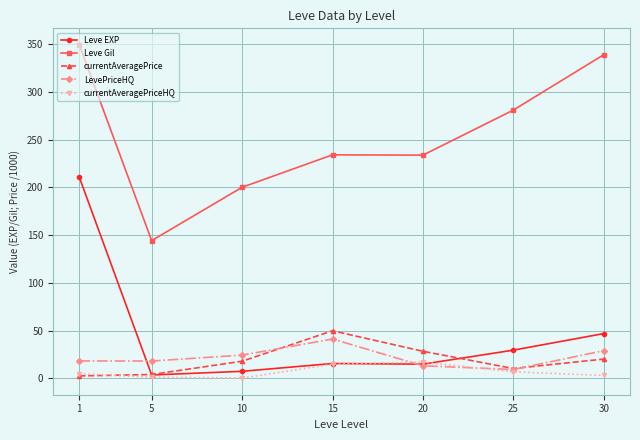

True or false: Leve Gil and currentAveragePrice intersect in this chart.

False